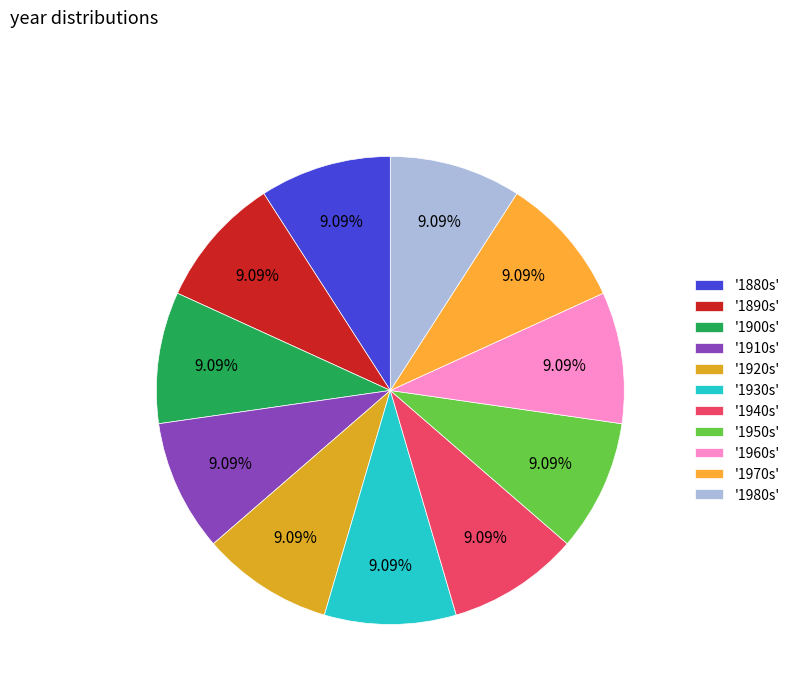

Which slice is the largest?

1890